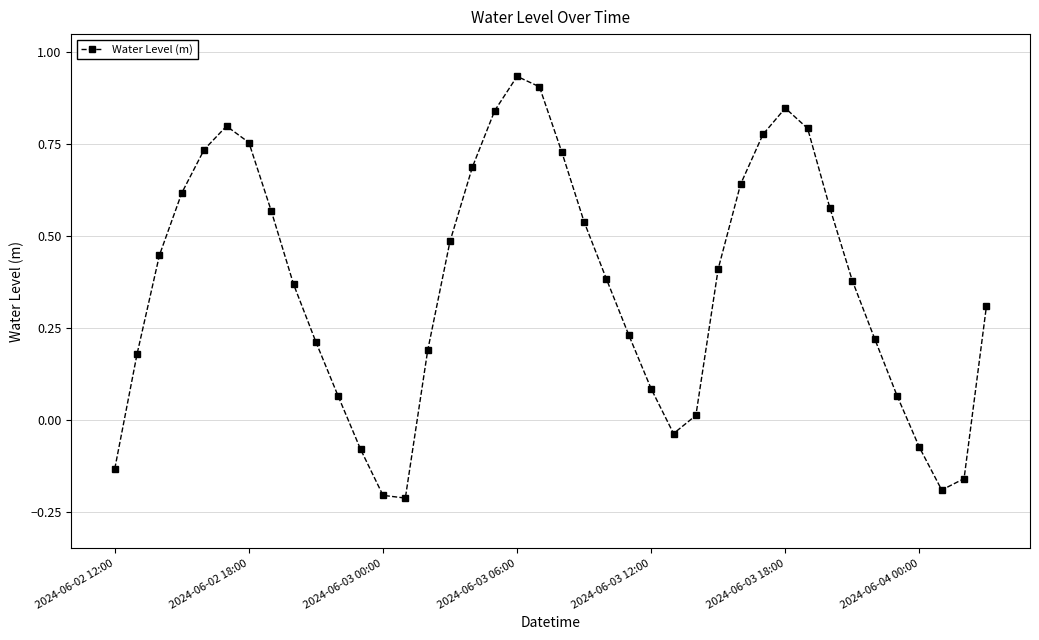

True or false: the data has more than 1 interior local peaks.

True